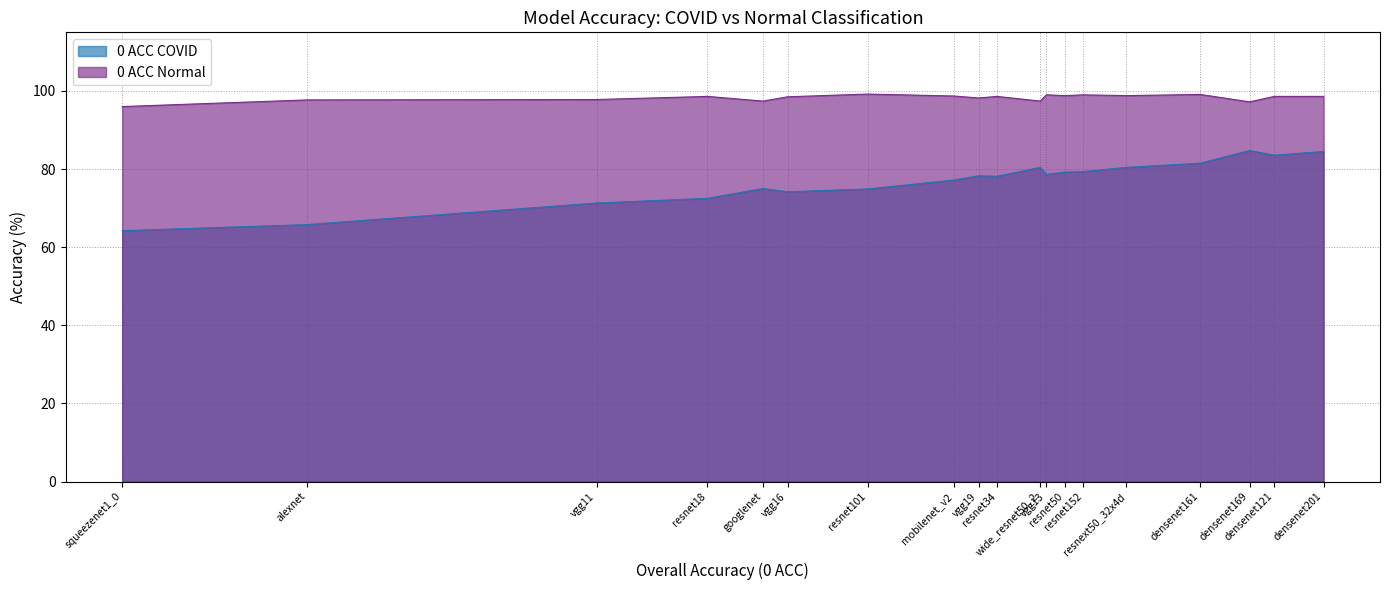

Where is 0 ACC COVID nearest to the value 74?

vgg16